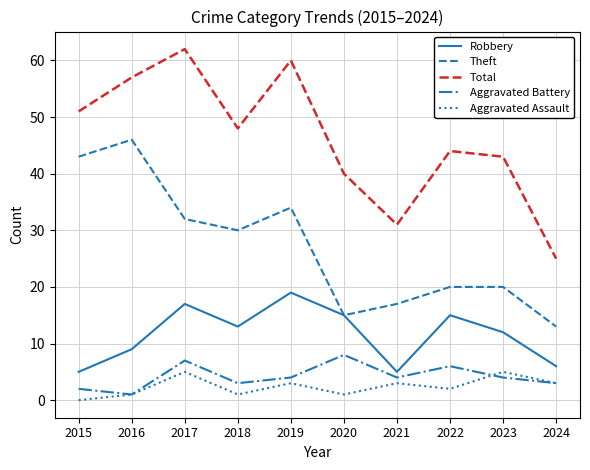

At which label does Robbery reach its peak?

2019